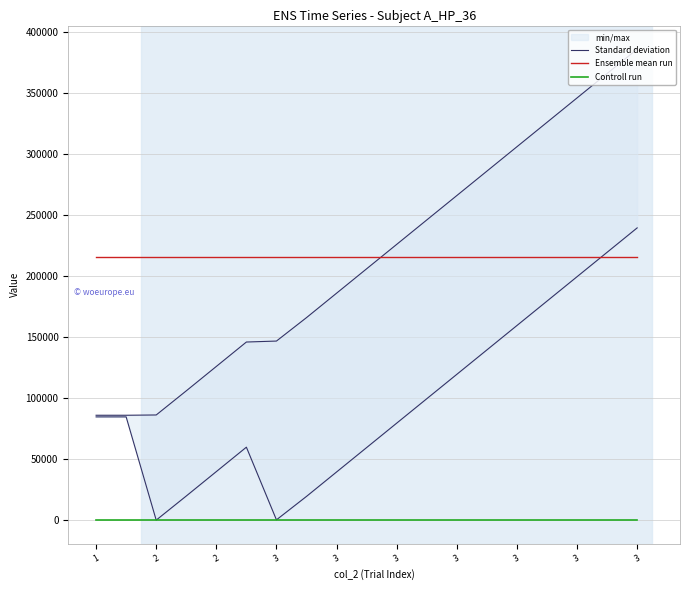

What is the maximum value for Ensemble mean run?

215452.4